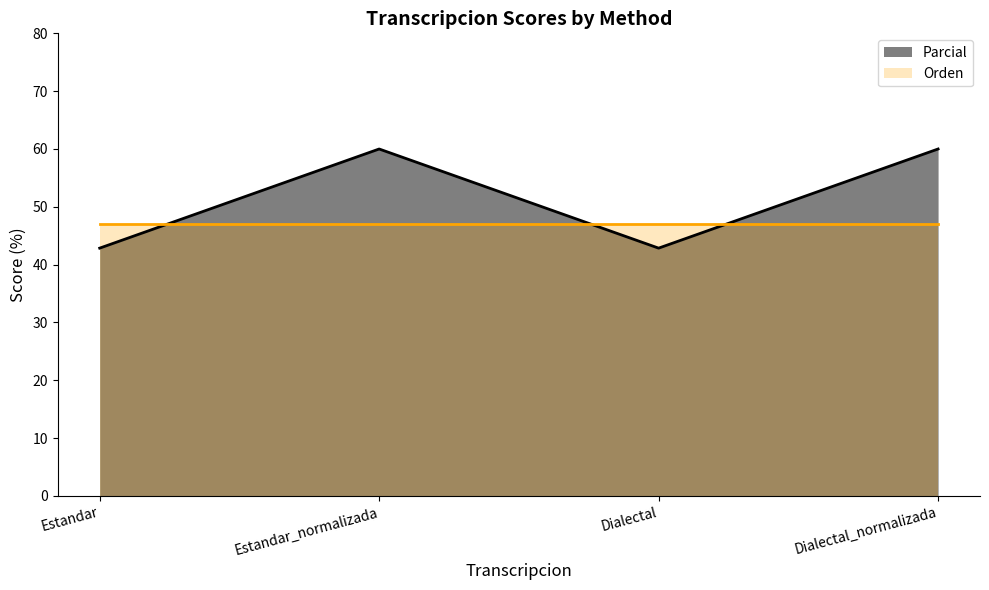

At which category does the chart reach its peak across all series?

Estandar_normalizada